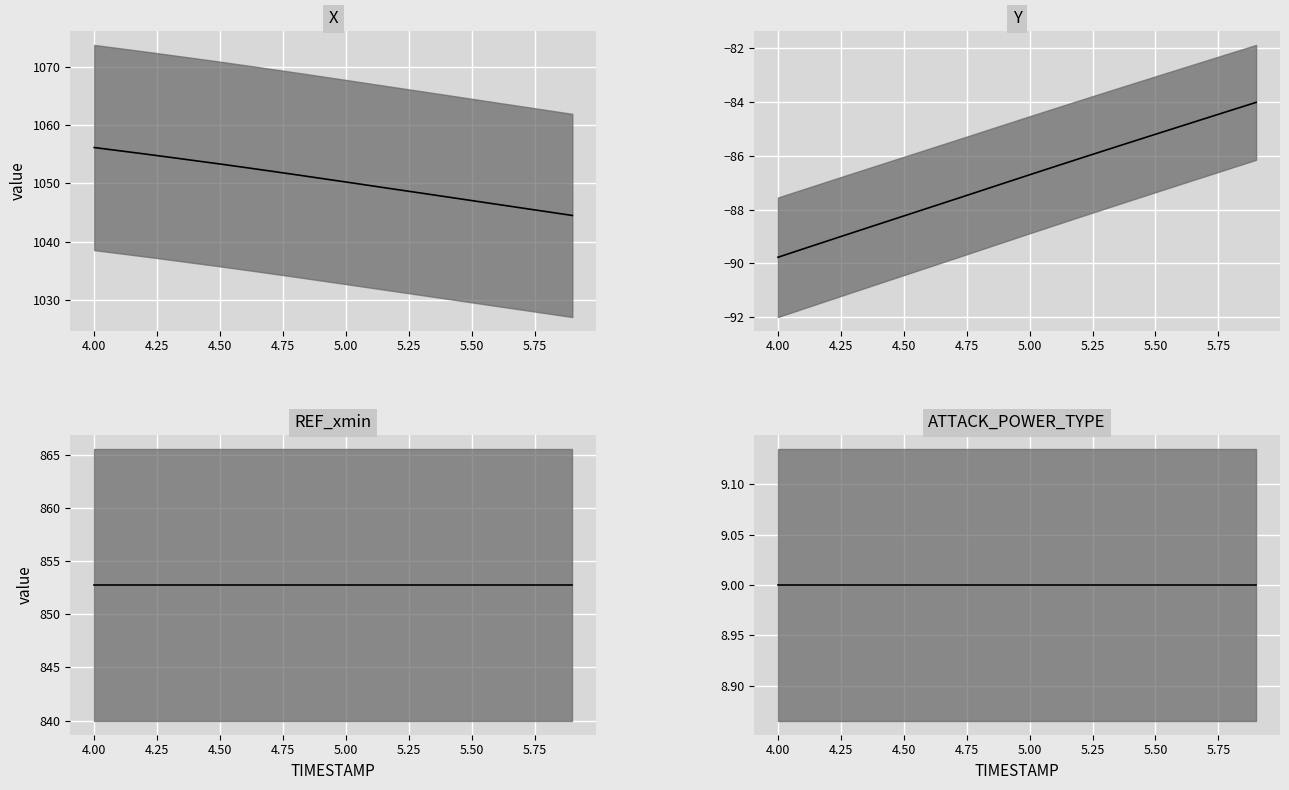

What is the difference between the highest and lowest values at 4.9?

1137.9